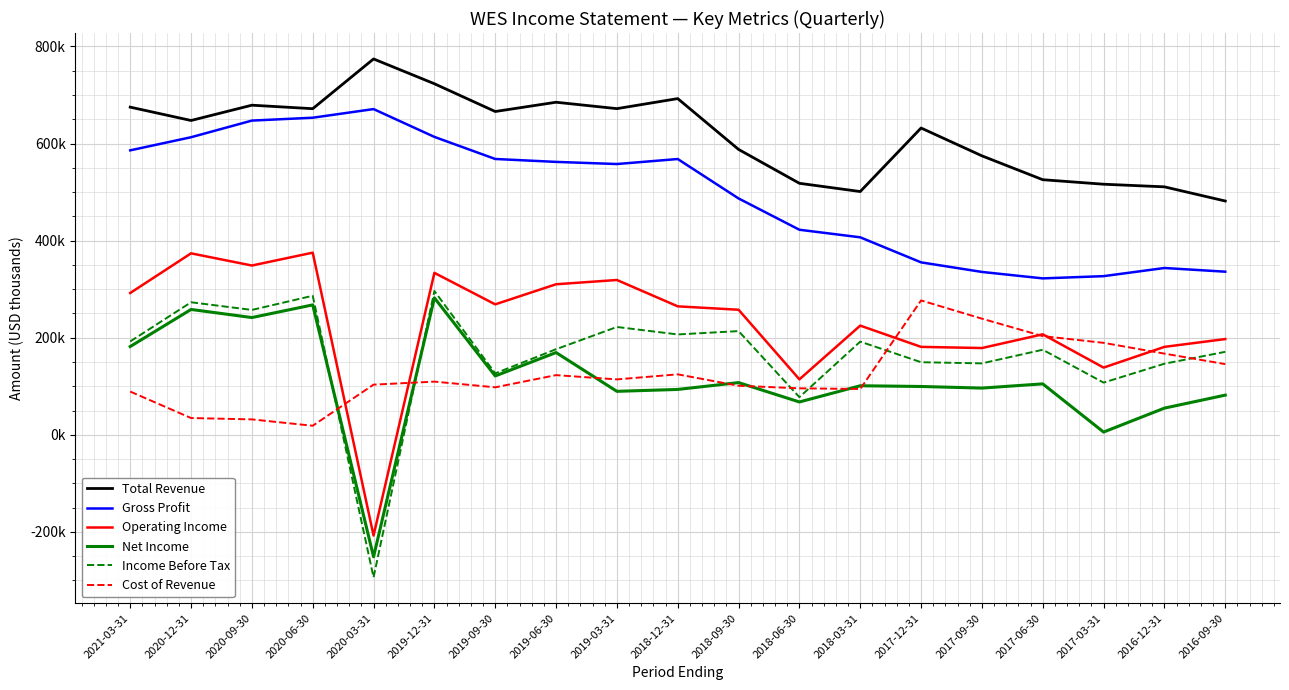

Reading left to right, list all the values displayed in this chart.

Total Revenue: 675000	647500	679000	671800	774300	723200	666000	685100	671900	692600	587900	518100	501100	632000	574700	525500	516200	510800	481600
Gross Profit: 586000	613000	647300	653200	671000	613700	568200	562200	557800	568100	486900	422400	406800	355200	335500	322200	326800	343600	336000
Operating Income: 292100	373800	348700	375200	-207600	333600	268700	310100	318900	264600	257600	114200	224900	181100	178700	207000	138400	181100	197200
Net Income: 181800	258200	241500	267600	-251400	282100	121200	169400	89500	93400	107500	67600	101000	99500	96200	104900	5600	54900	81700
Income Before Tax: 192300	273000	257200	286400	-293700	296200	126500	176300	222100	206700	213600	77500	191900	149500	147100	175200	107500	146400	170900
Cost of Revenue: 89000	34500	31700	18600	103300	109500	97800	122900	114100	124500	101000	95700	94300	276800	239200	203300	189400	167200	145600